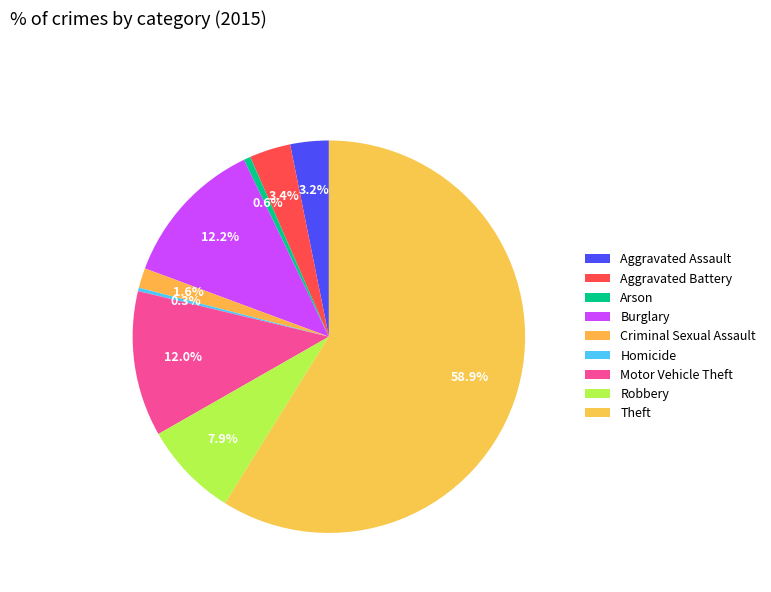

How many slices are in this pie chart?

9